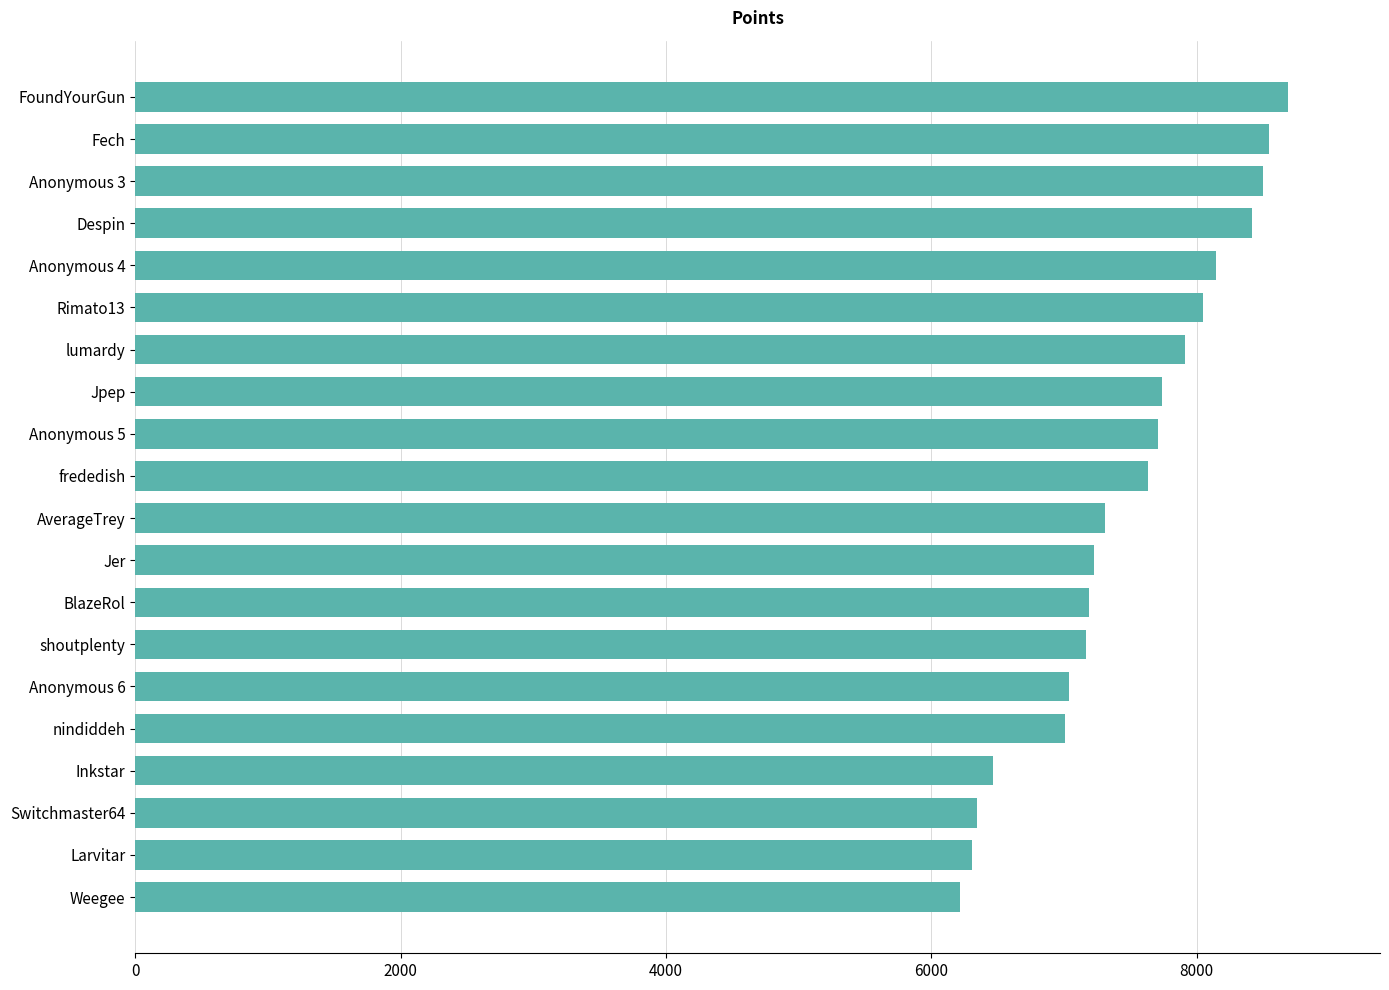

True or false: the data shows 6309 at Larvitar.

True